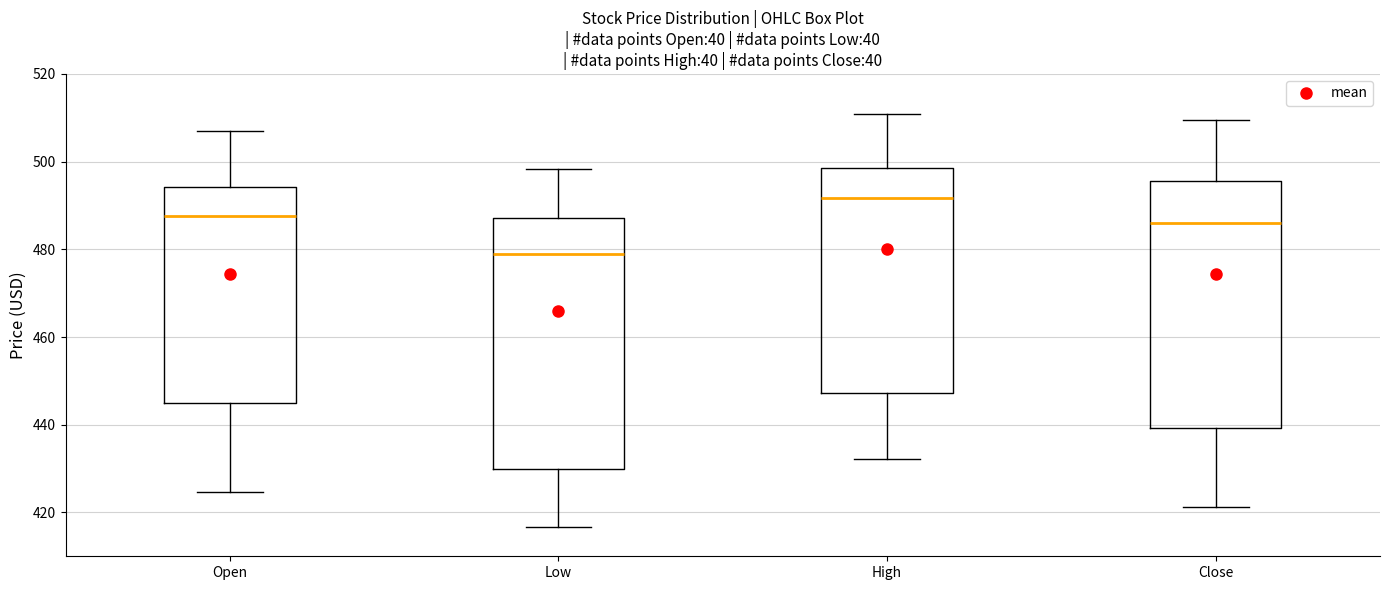

Reading left to right, transcribe this box plot: for each box, give where its median line is, the range the box spans, and where its two whiskers end, as read against the y-axis. The values are not printed on the chart, so give them approximately, as read against the axis.

Open: median 488, box 446 to 494, whiskers 424 to 508
Low: median 478, box 430 to 488, whiskers 416 to 498
High: median 492, box 448 to 498, whiskers 432 to 510
Close: median 486, box 440 to 496, whiskers 422 to 510